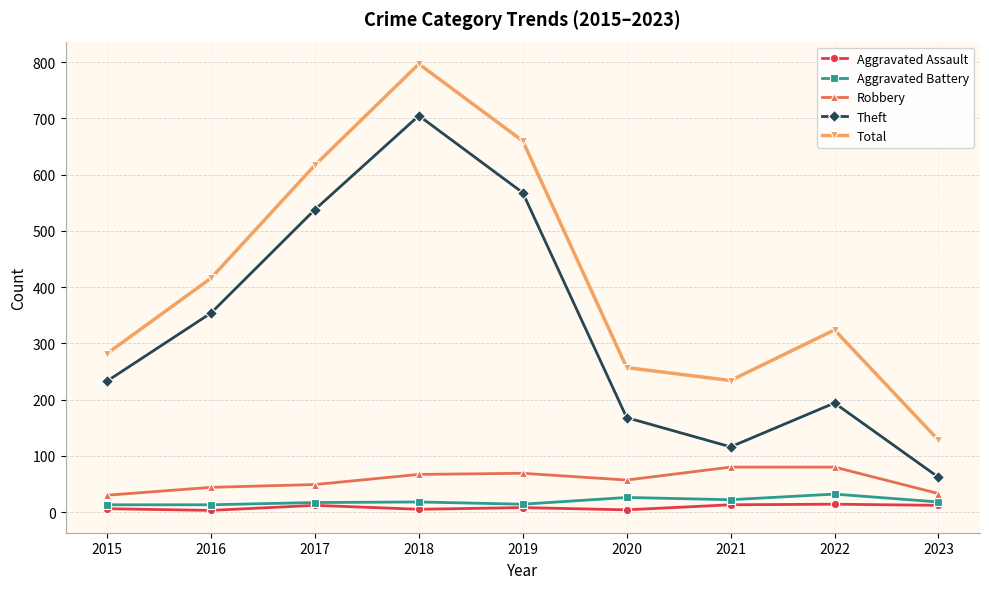

At which label is Robbery closest to 55?

2020